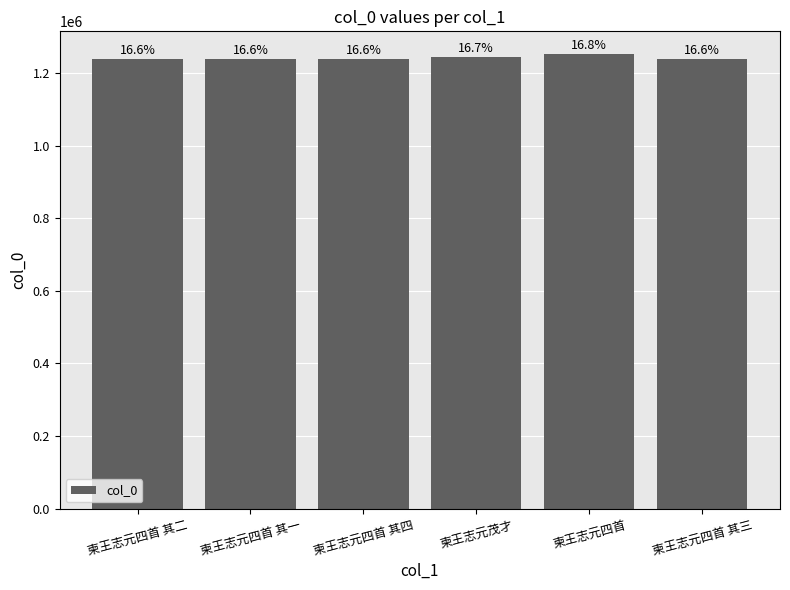

Are the bars horizontal?

No